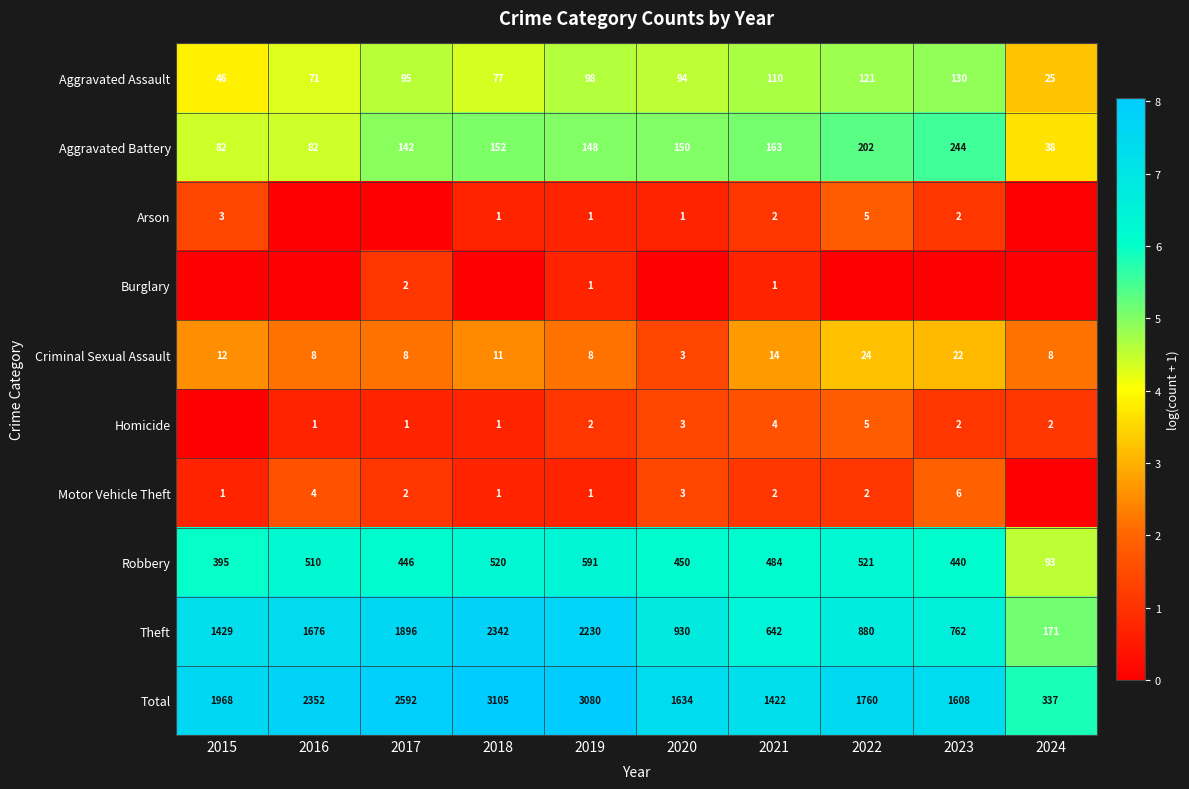

Which category has the lowest value across all series?

2016